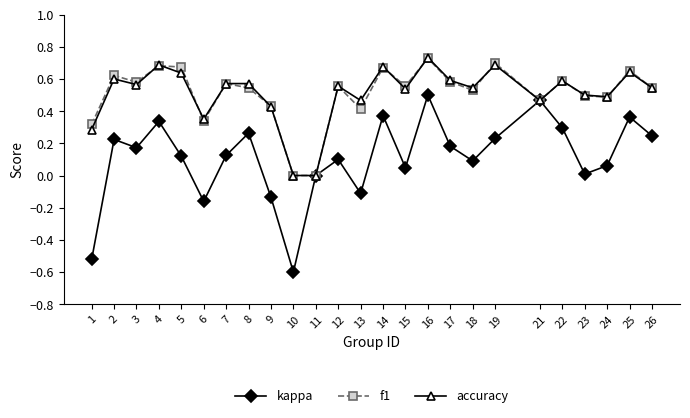

Is it true that accuracy equals 0.7 at 14?

True